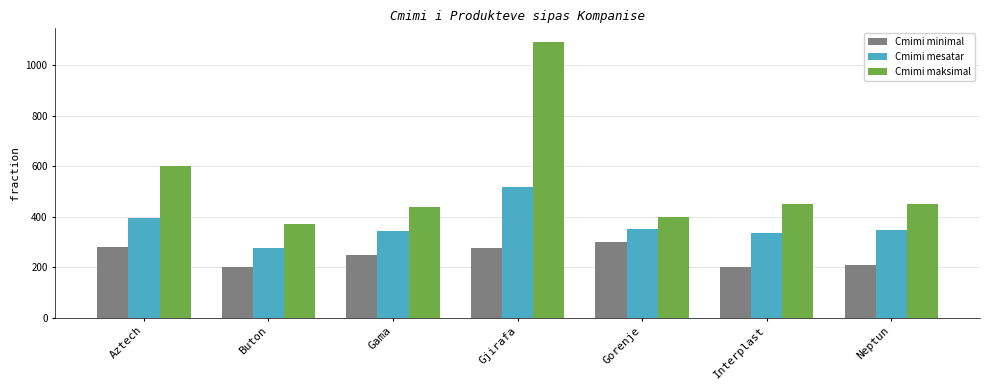

What is the maximum value shown in the chart?

1091.8